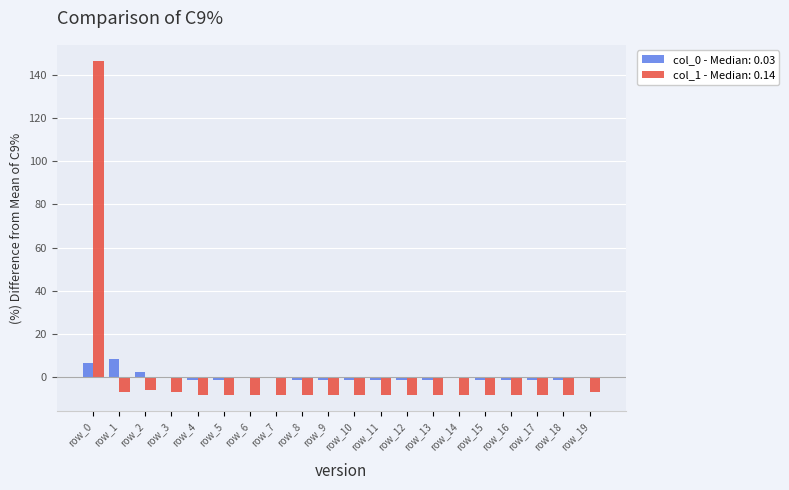

Is the value of col_0 - Median: 0.03 at row_18 greater than the value of col_1 - Median: 0.14 at row_13?

Yes